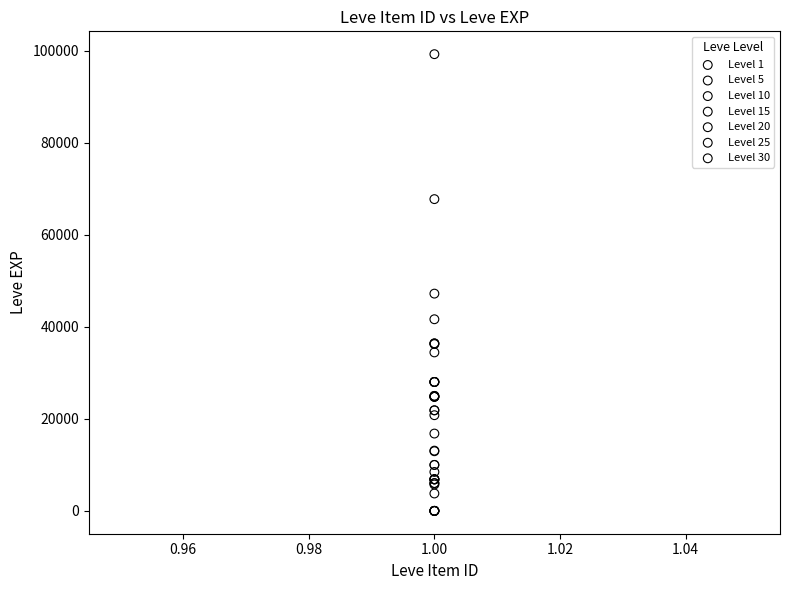

Which series reaches the maximum Y coordinate?

Level 30